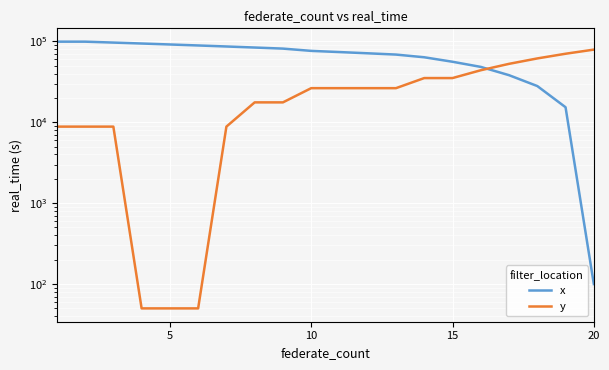

After their last crossing, which series has the higher values: x or y?

y